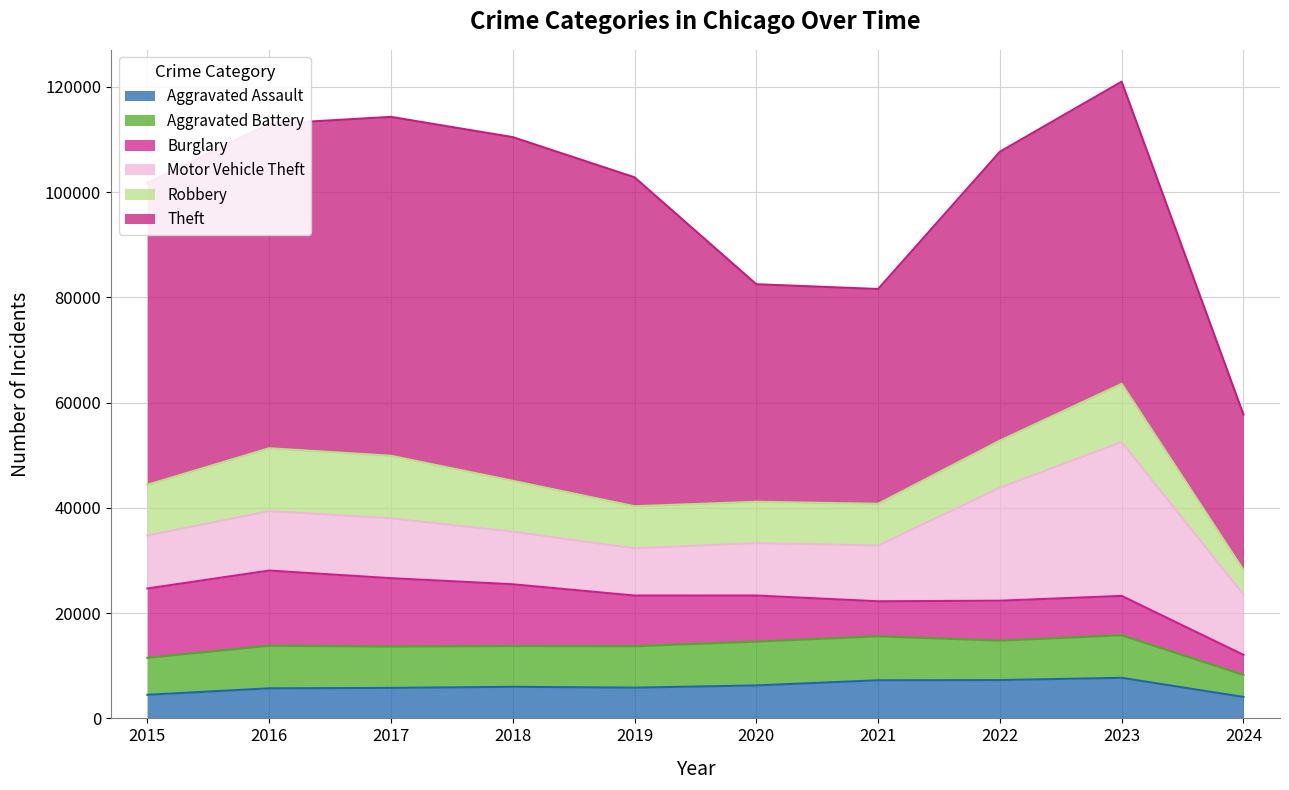

How many data points in Burglary are above 9638?

4